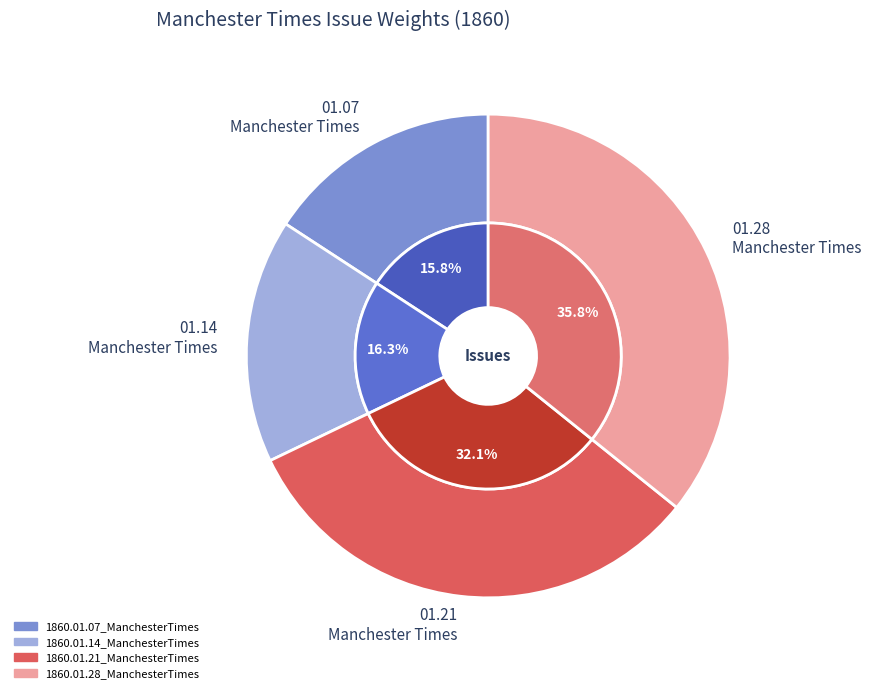

To the nearest percent, what is the combined percentage of 1860.01.21_ManchesterTimes and 1860.01.28_ManchesterTimes?

68%